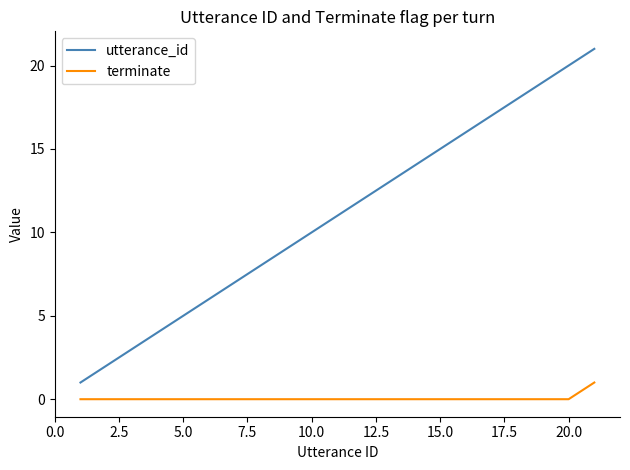

Rank the series by their average value, from lowest to highest.

terminate, utterance_id